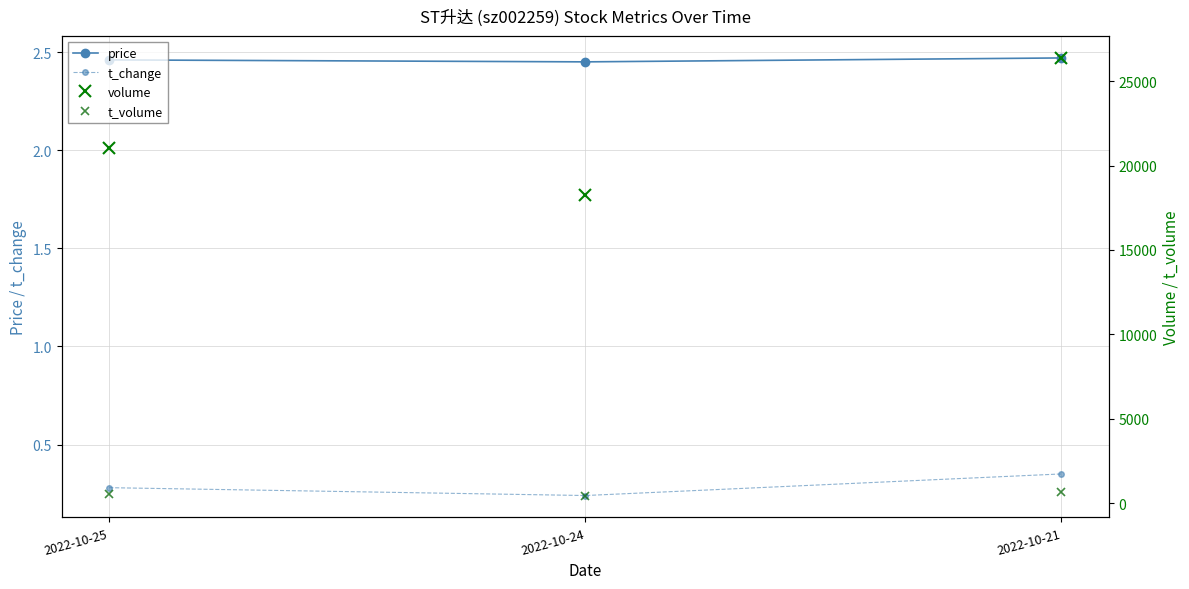

Rank the series by their maximum value, from highest to lowest.

volume, t_volume, price, t_change